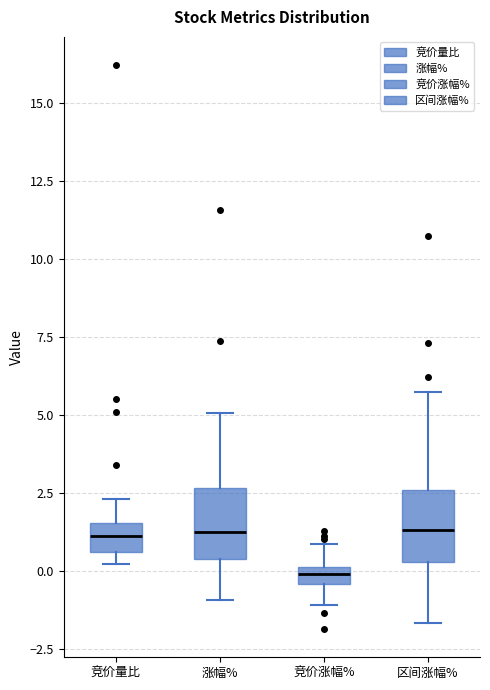

Where is the upper edge of the box for 竞价量比 on the y-axis? The values are not printed on the chart, so give them approximately, as read against the axis.

1.5